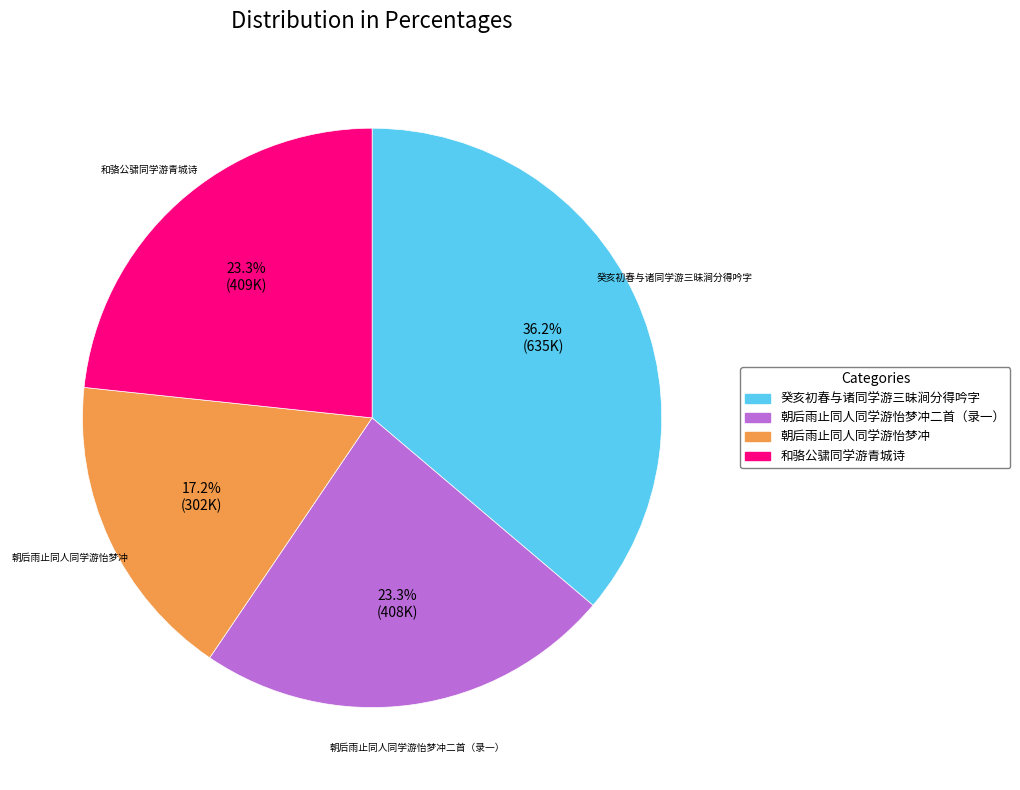

Is there a majority slice in this chart?

No